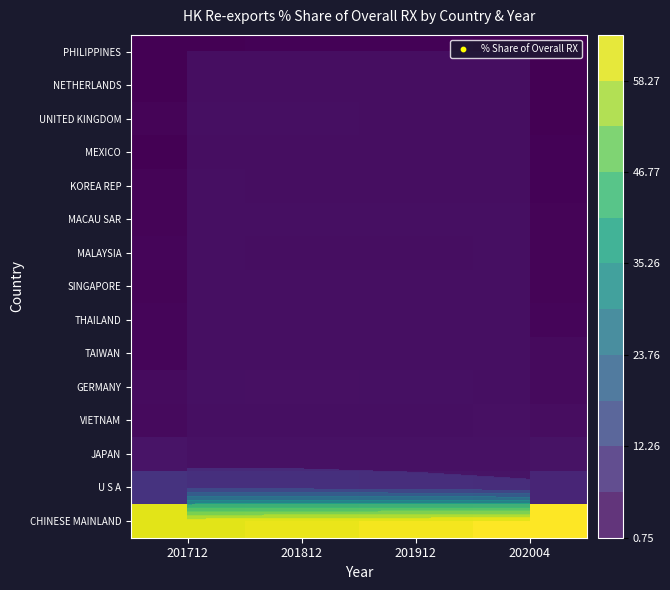

List the labels in order of JAPAN value, smallest first.

201912, 201812, 202004, 201712